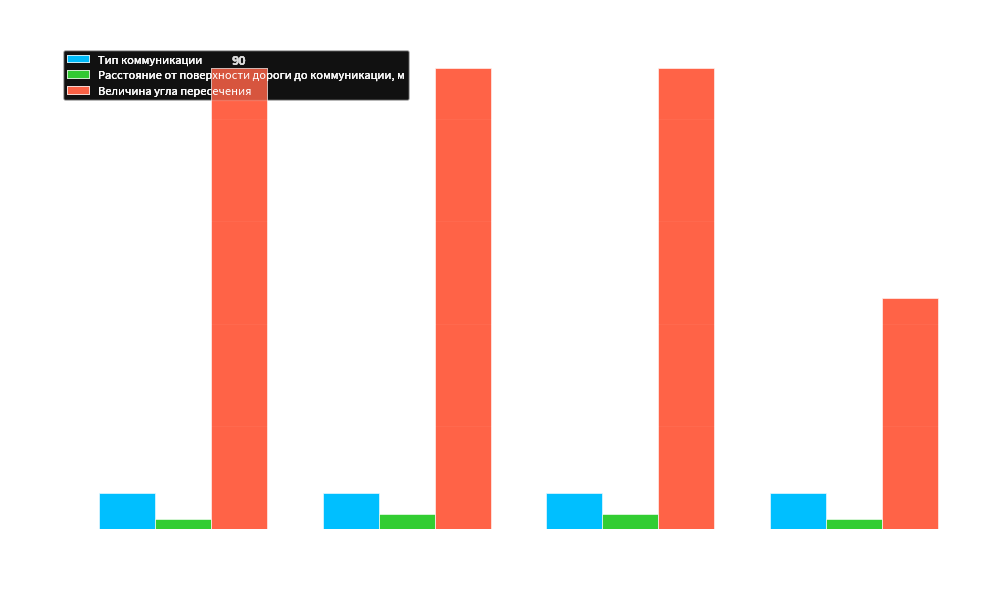

The Тип коммуникации series shows 7 at 394. True or false?

True